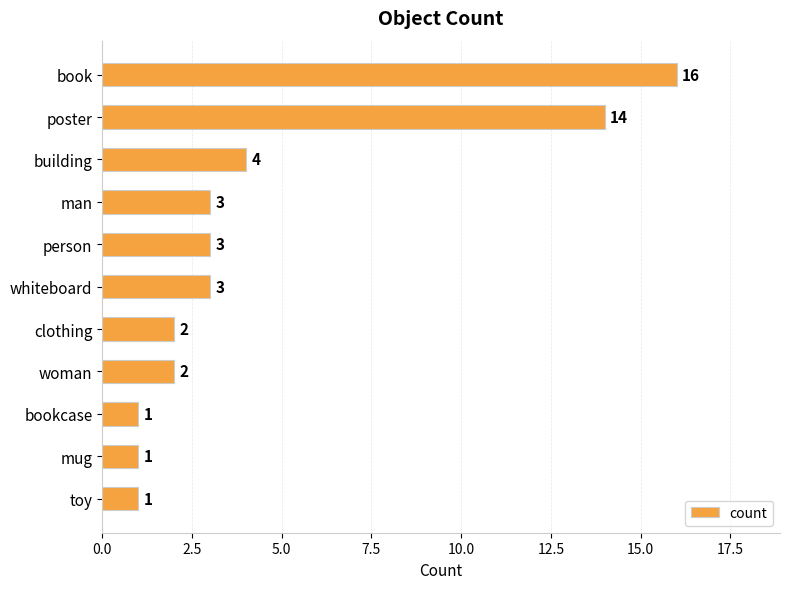

Are the bars grouped side by side (vs. stacked)?

No